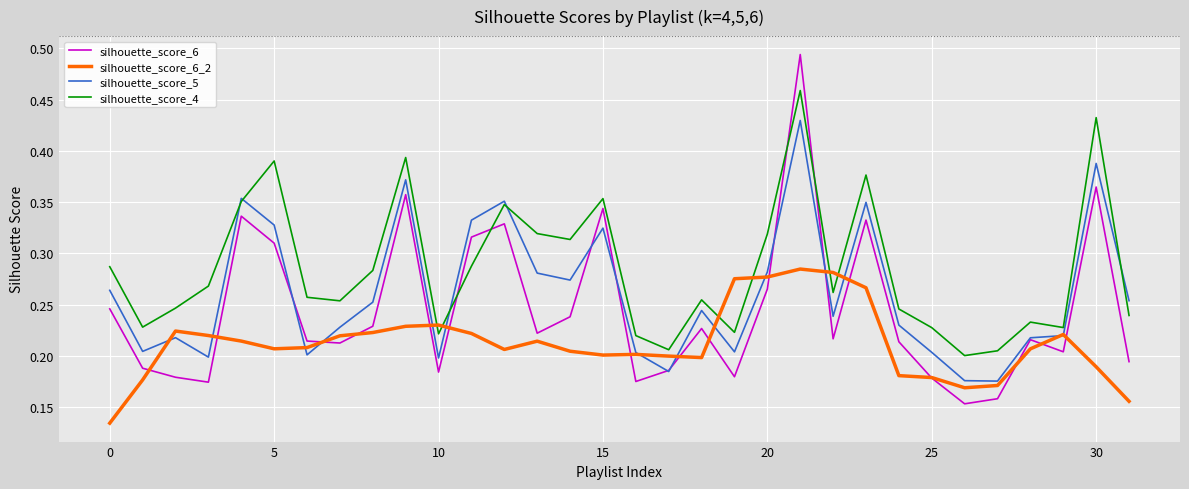

True or false: silhouette_score_4 and silhouette_score_6 cross at least once.

True